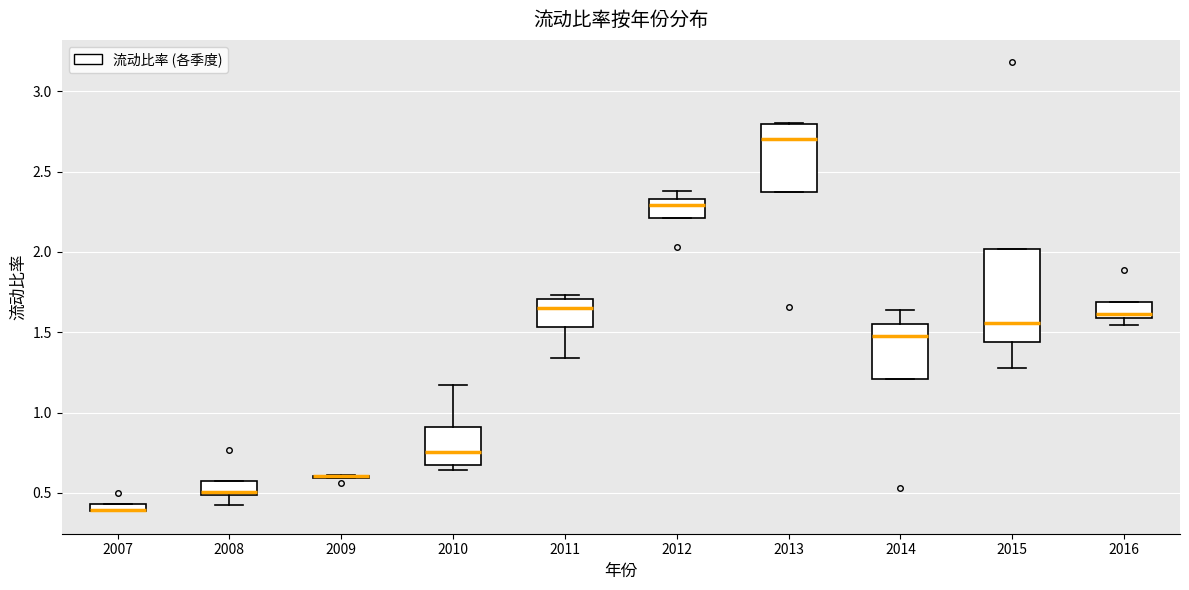

Which box is the tallest, from its lower edge to its upper edge?

2015